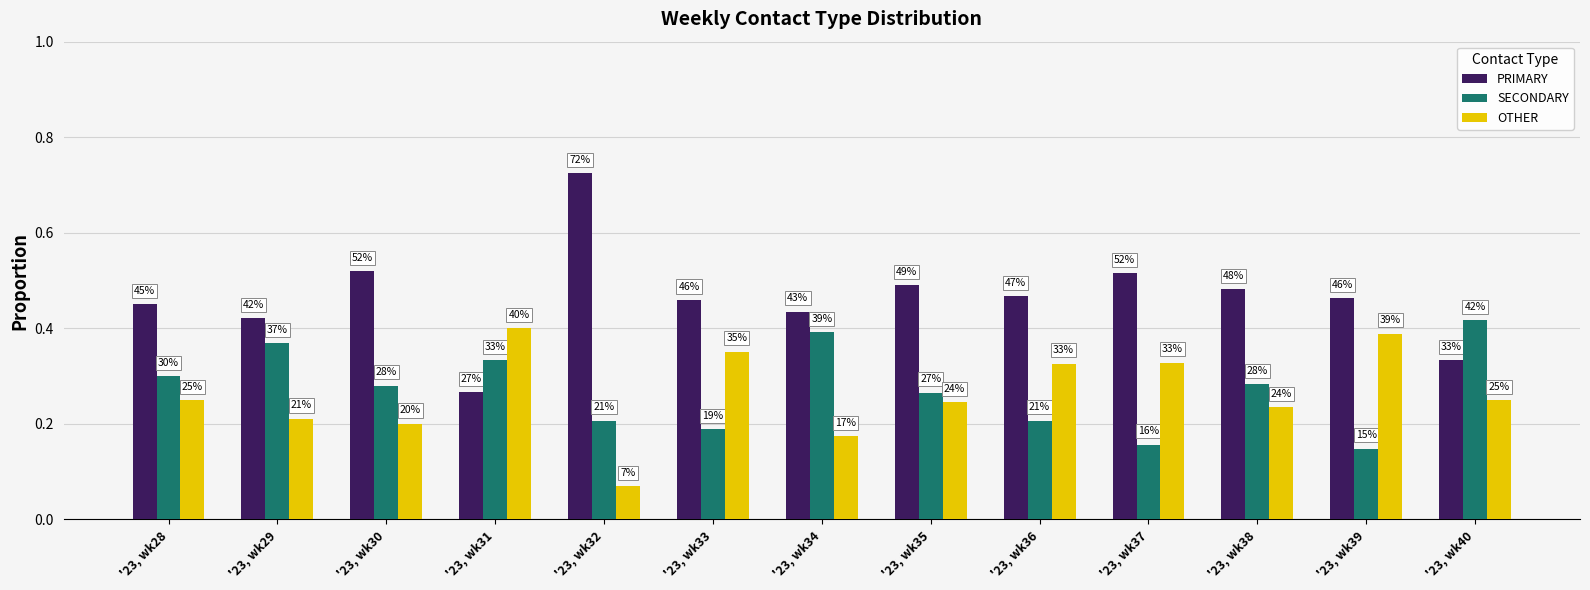

What is the difference between the PRIMARY values at '23, wk34 and '23, wk39?

2.8